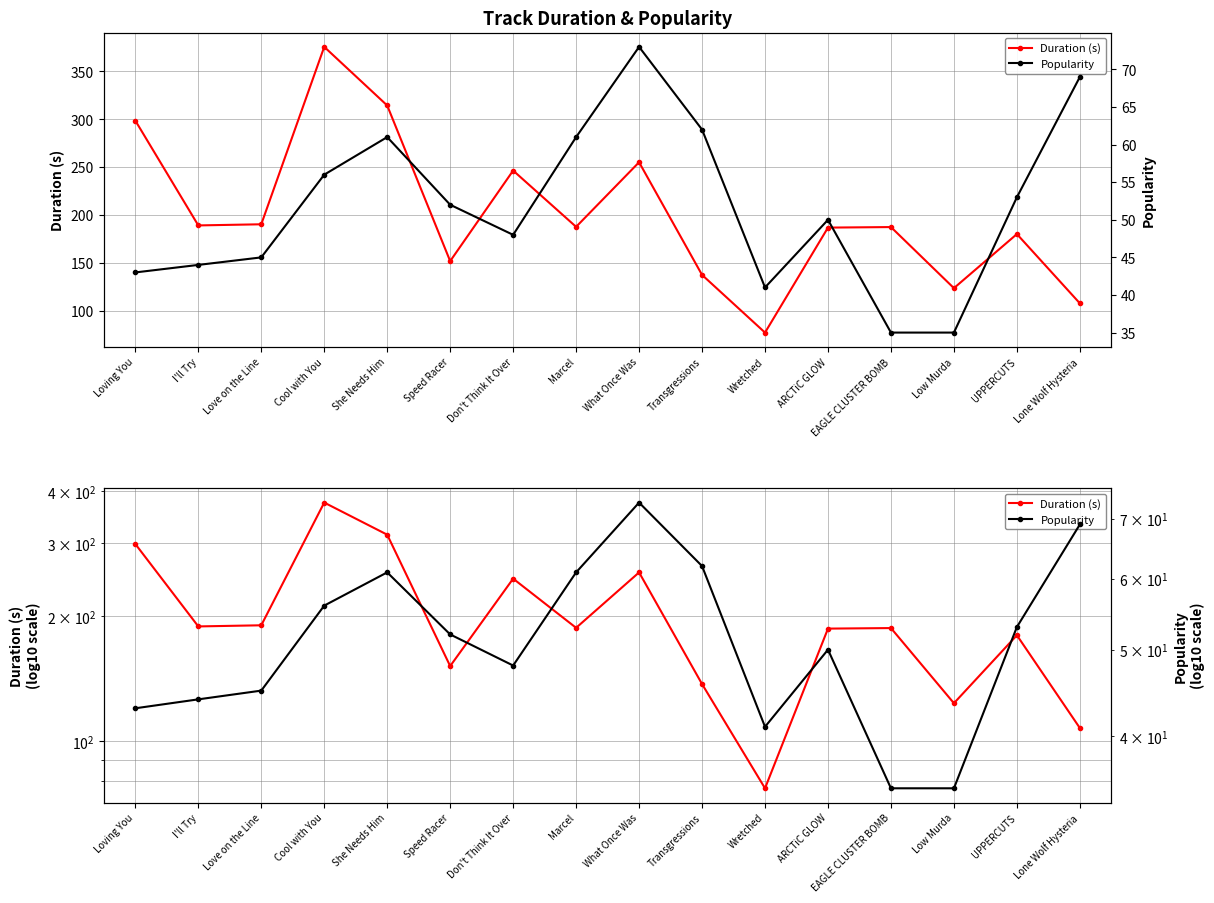

Which series has the largest total across all categories?

Duration (s)